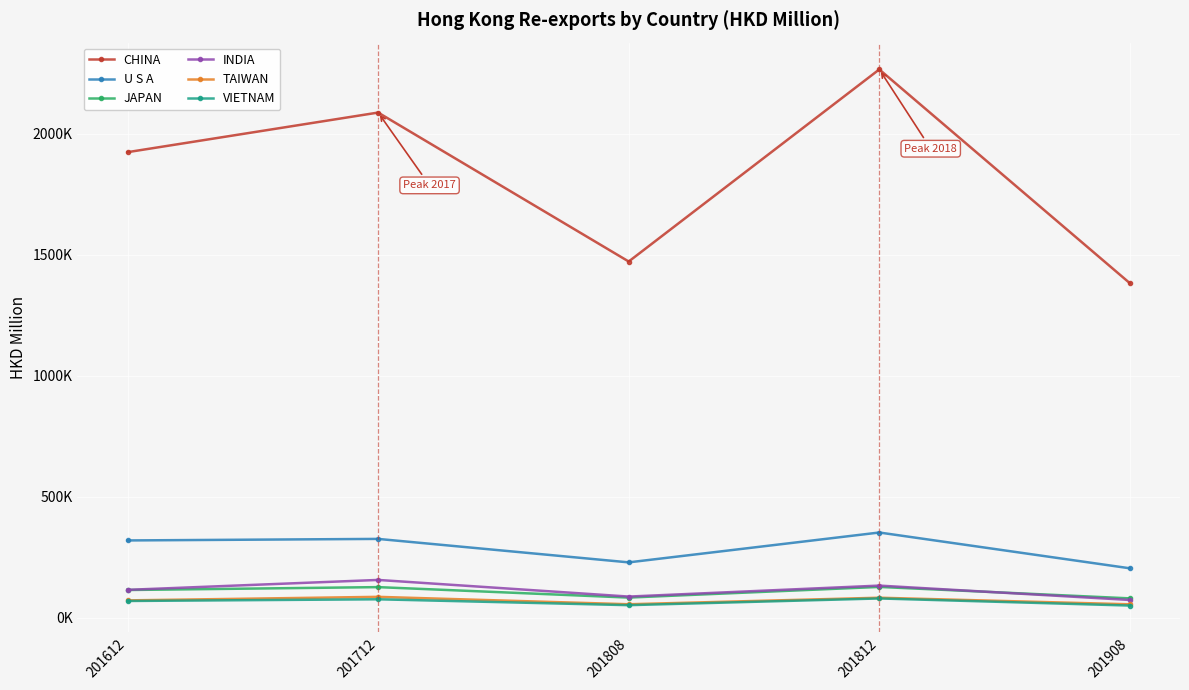

What are all the series names shown in the legend?

CHINA, U S A, JAPAN, INDIA, TAIWAN, VIETNAM